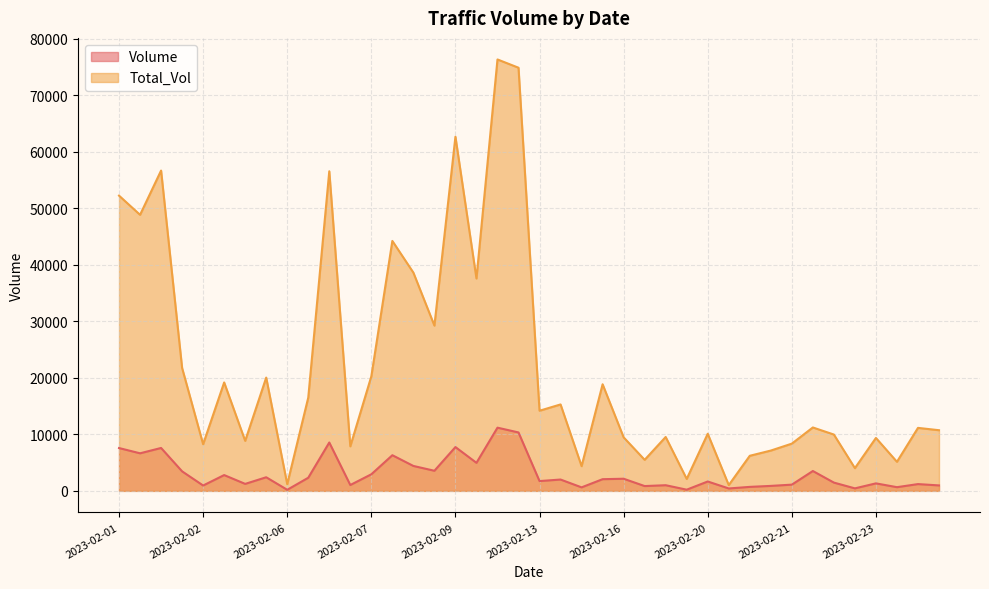

What is the highest value of the Volume series?

11184